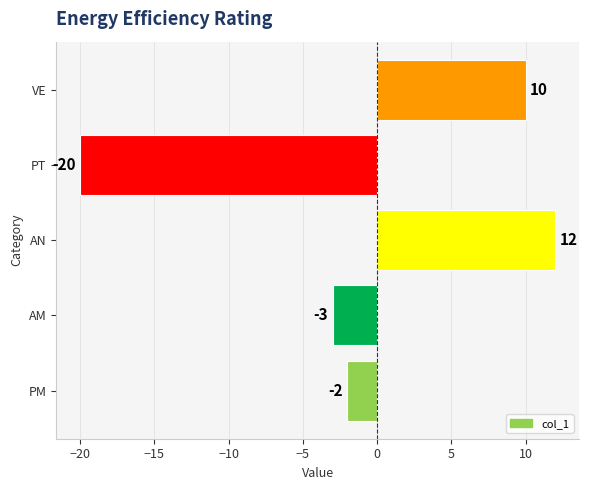

Which has a higher value, VE or AN?

AN